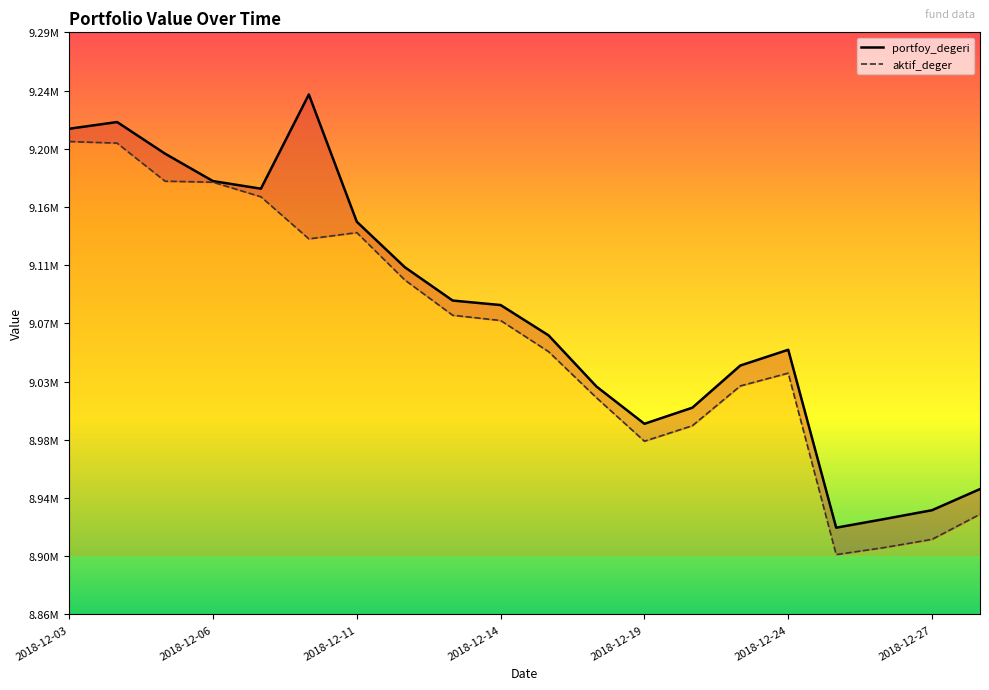

True or false: portfoy_degeri_line and aktif_deger_line cross at least once.

False